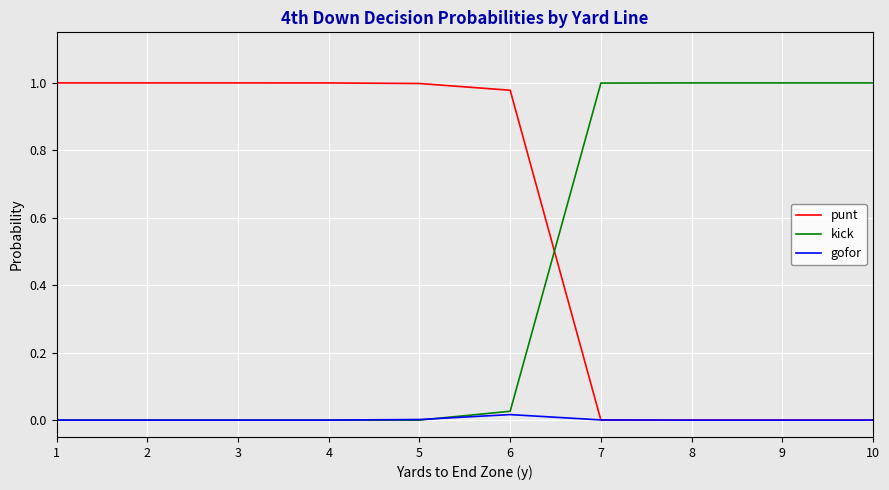

Is it true that gofor equals 0.0 at 7?

True